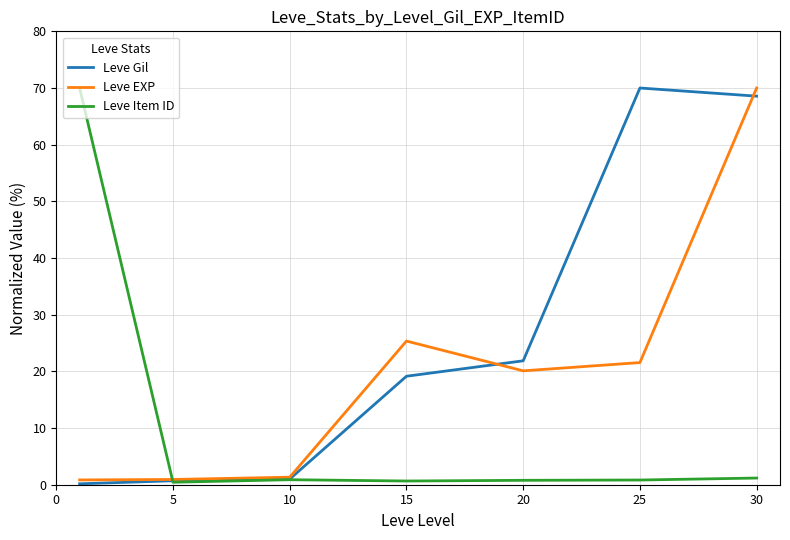

What is the maximum value shown in the chart?

70.0